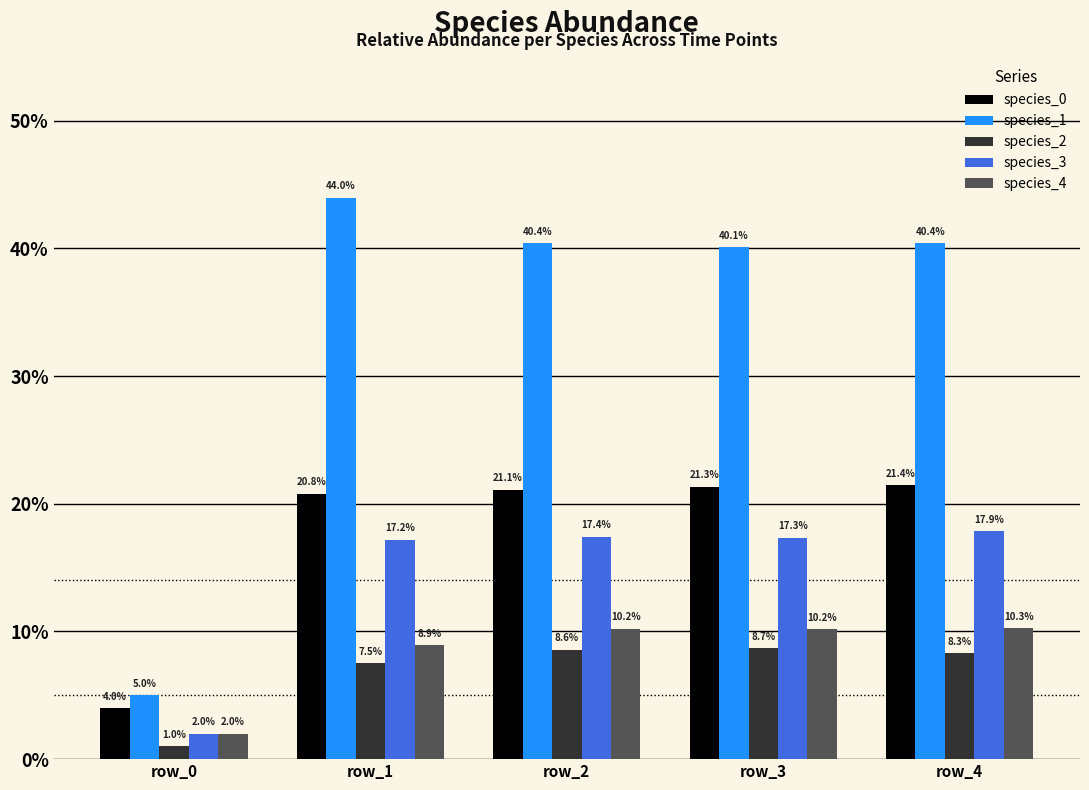

Are the bars horizontal?

No